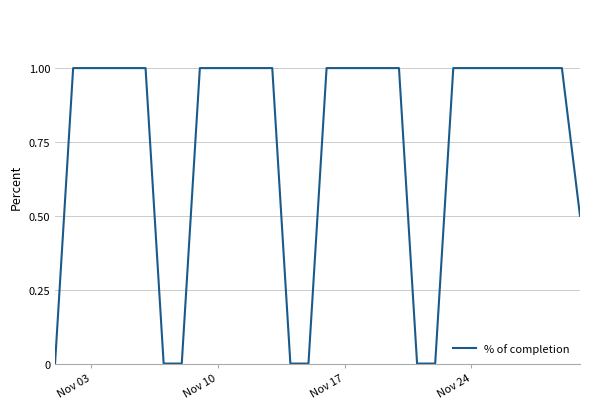

What is the maximum value shown in the chart?

1.0